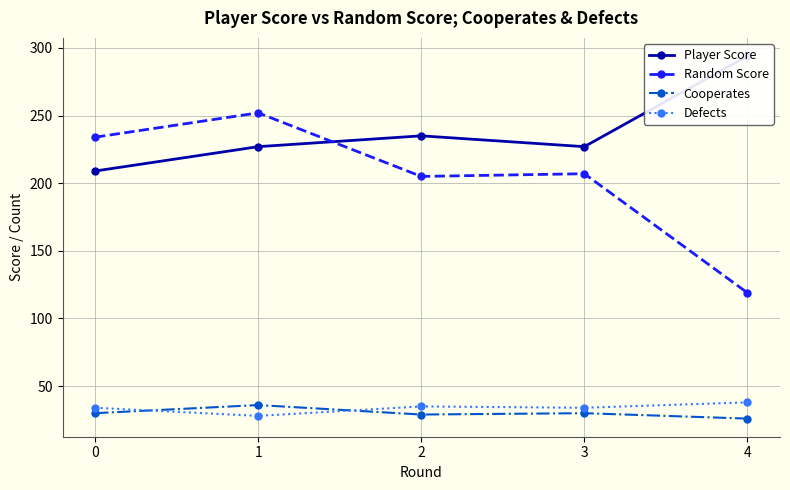

What is the difference between the maximum and minimum values in the Player Score series?

85